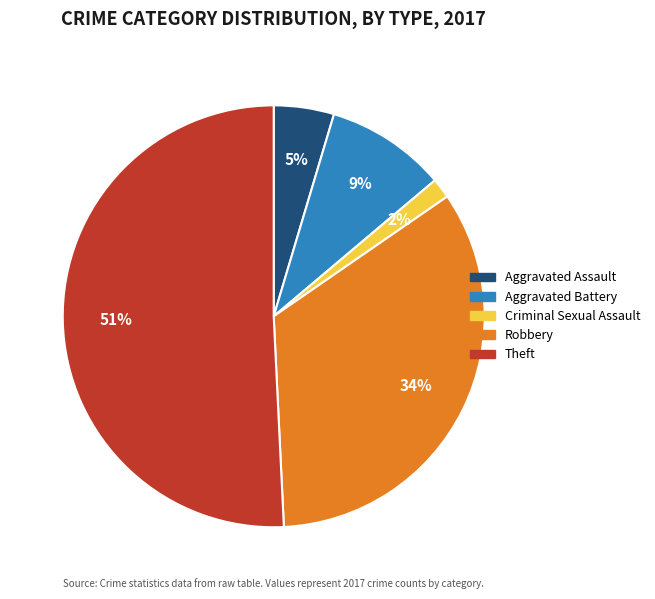

To the nearest percent, what is the difference between the Criminal Sexual Assault and Aggravated Assault slice percentages?

3%